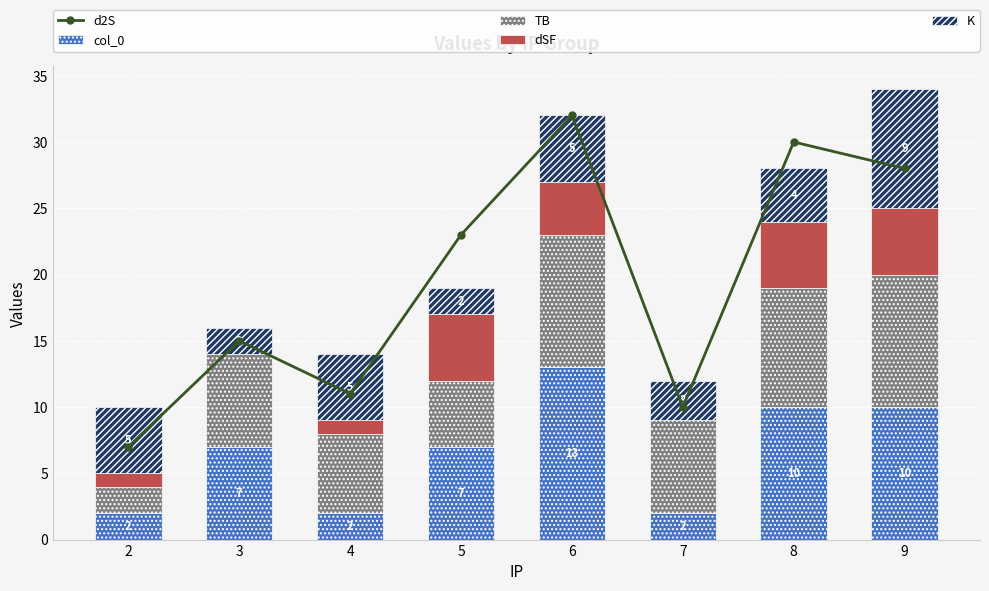

The dSF series shows 1 at 9. True or false?

False